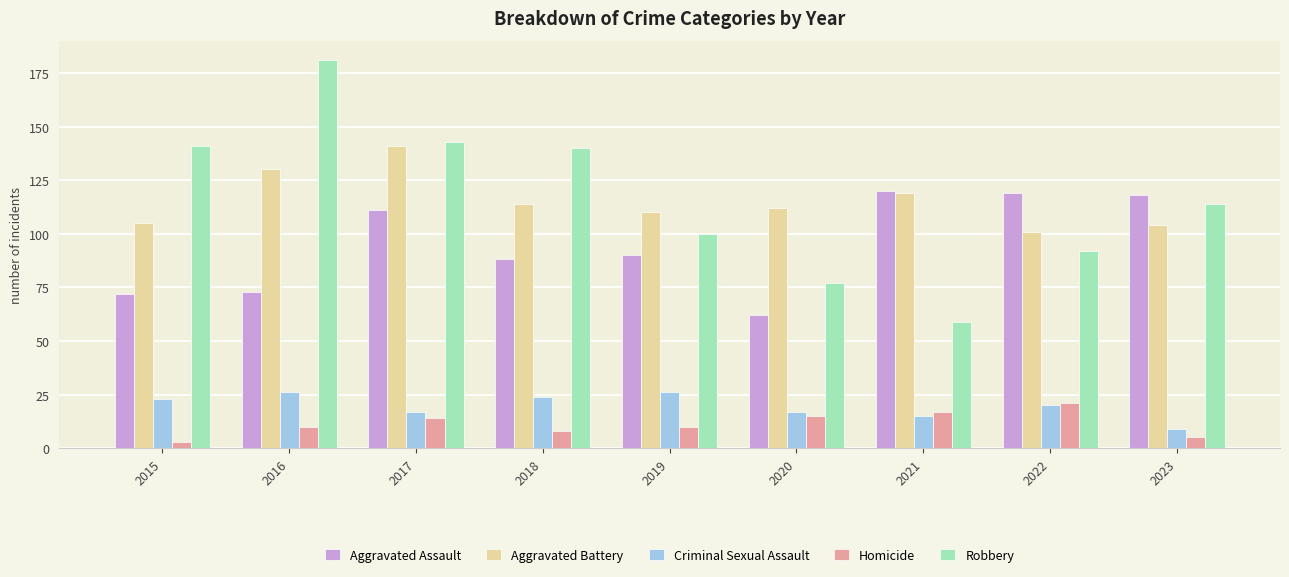

How many values in the Criminal Sexual Assault series are below 20?

4